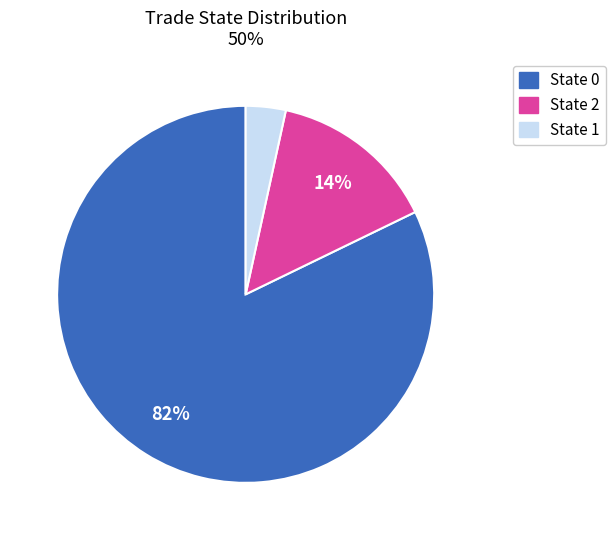

Is there any slice that represents more than half of the pie?

Yes